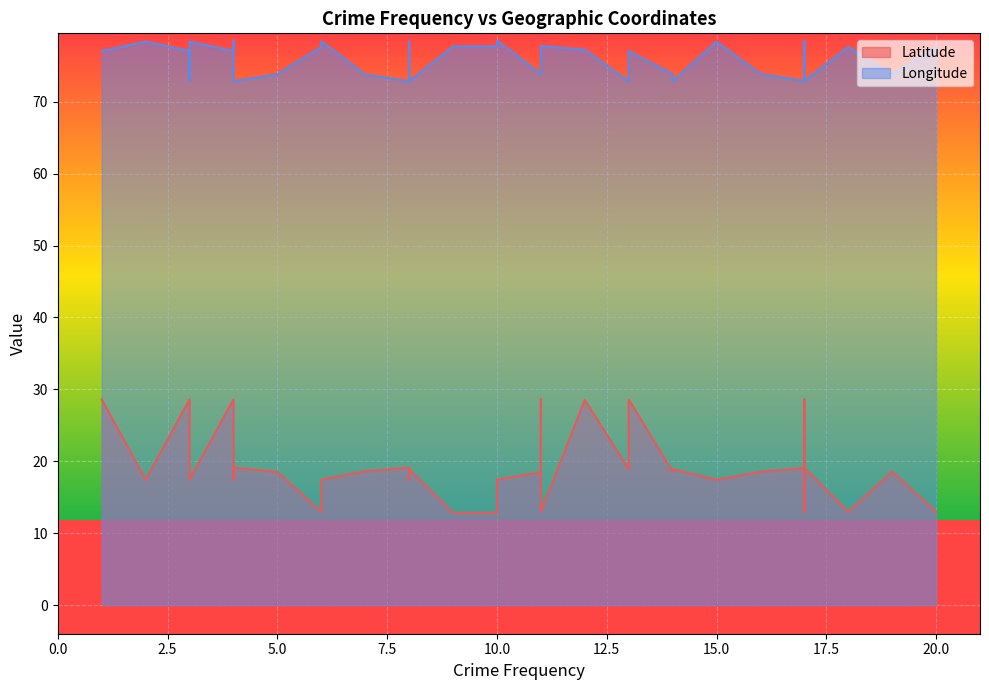

List the series in order of their peak value, lowest first.

Latitude, Longitude